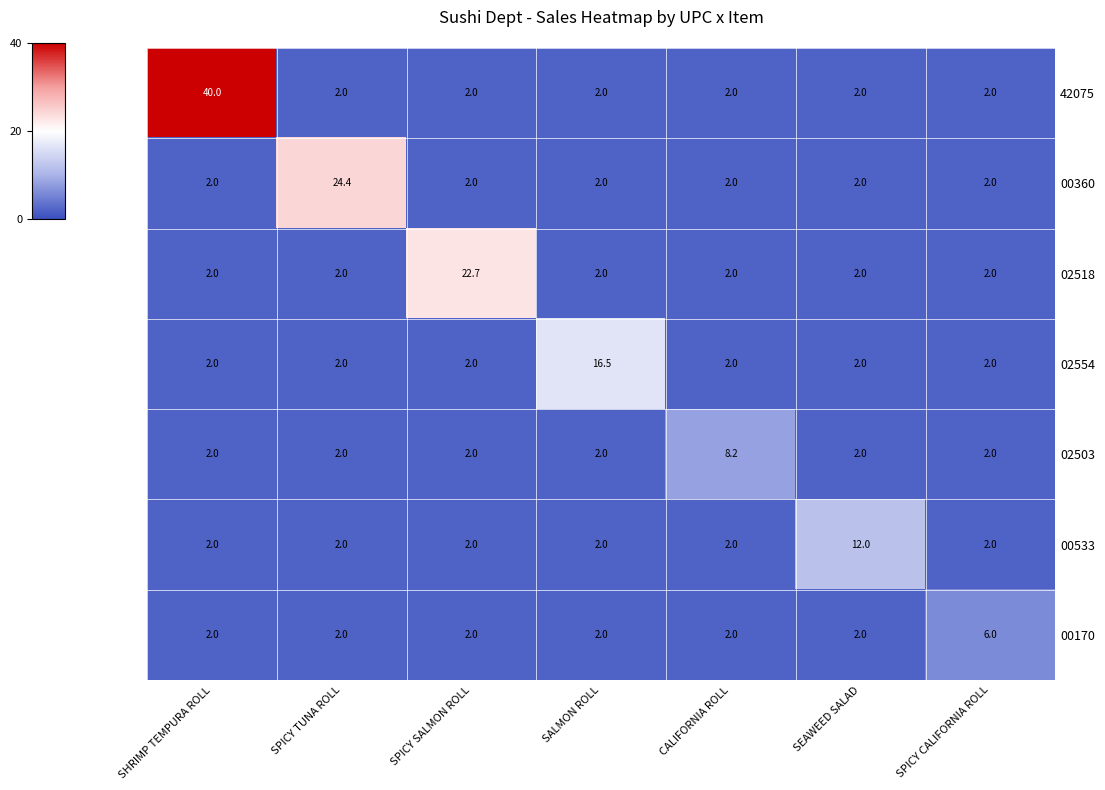

Which category has the highest value across all series?

SHRIMP TEMPURA ROLL